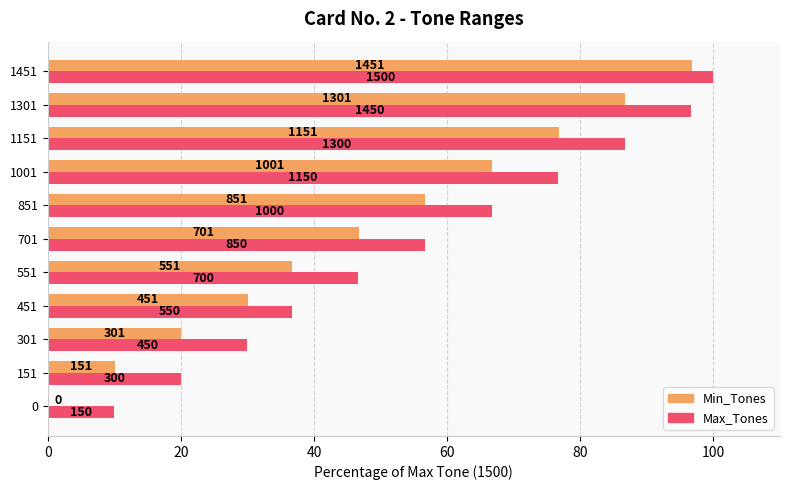

What are all the series names shown in the legend?

Min_Tones, Max_Tones